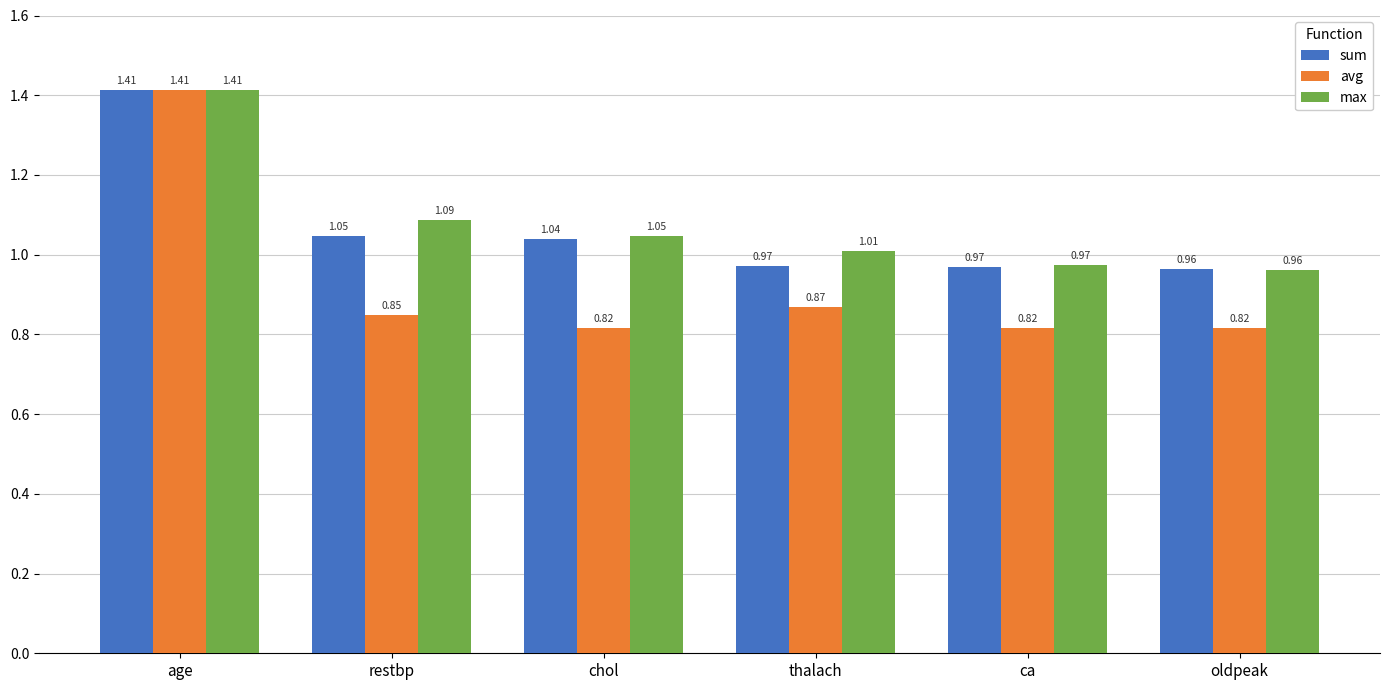

At which category is the sum across all series the highest?

age